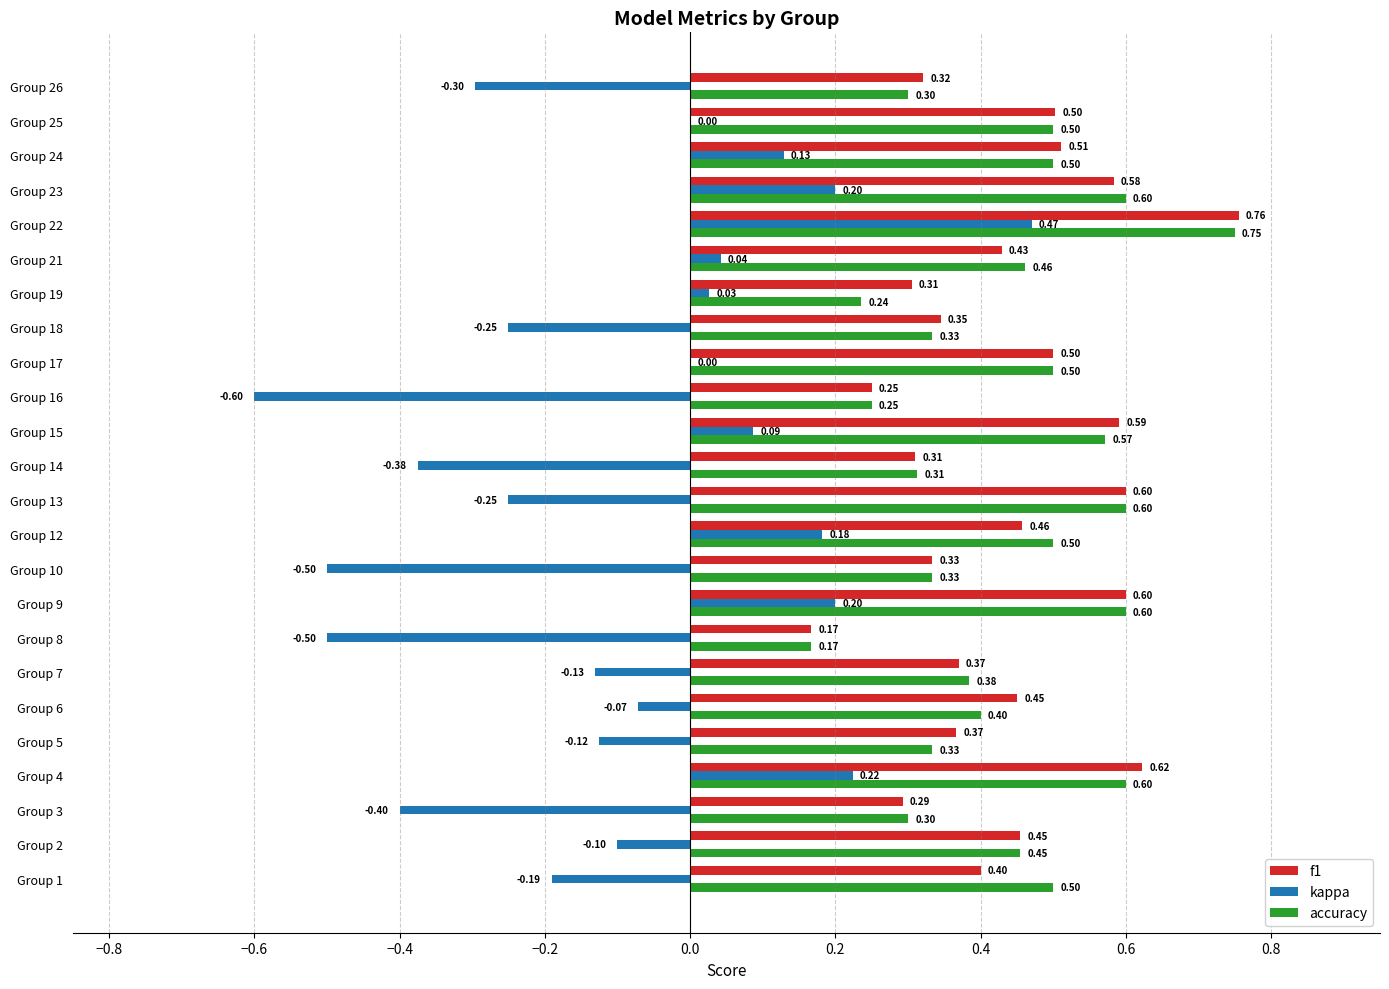

What is the total value across all series at Group 18?

0.4